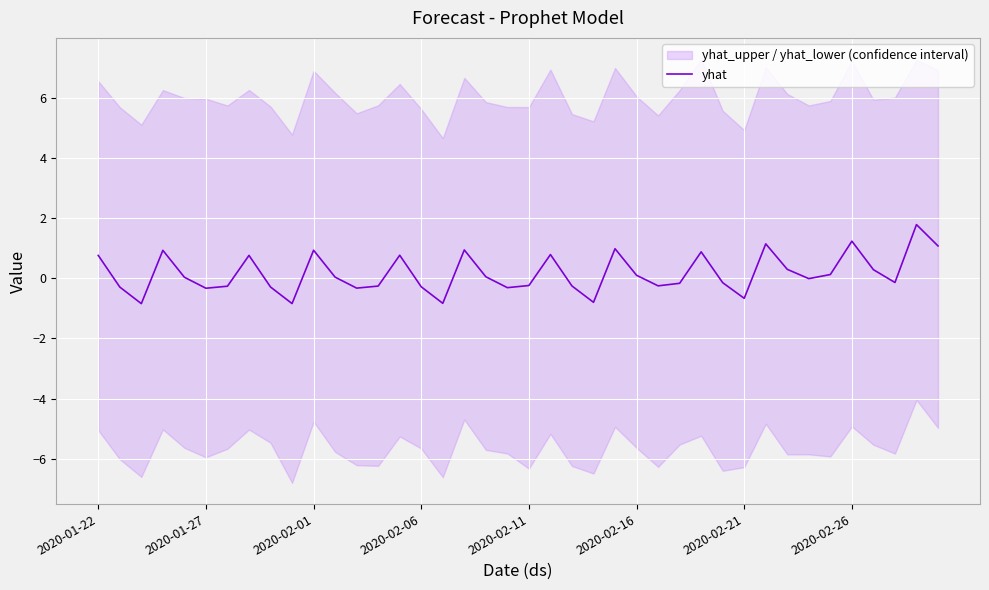

What is the lowest value of the yhat series?

-0.8